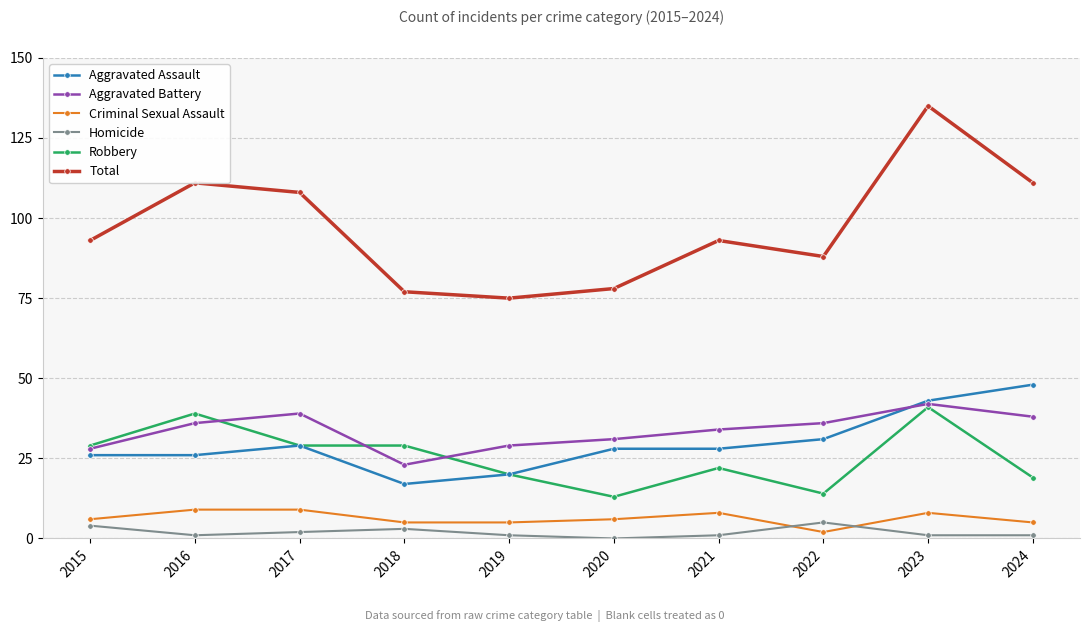

What is the difference between the Aggravated Battery values at 2019 and 2020?

2